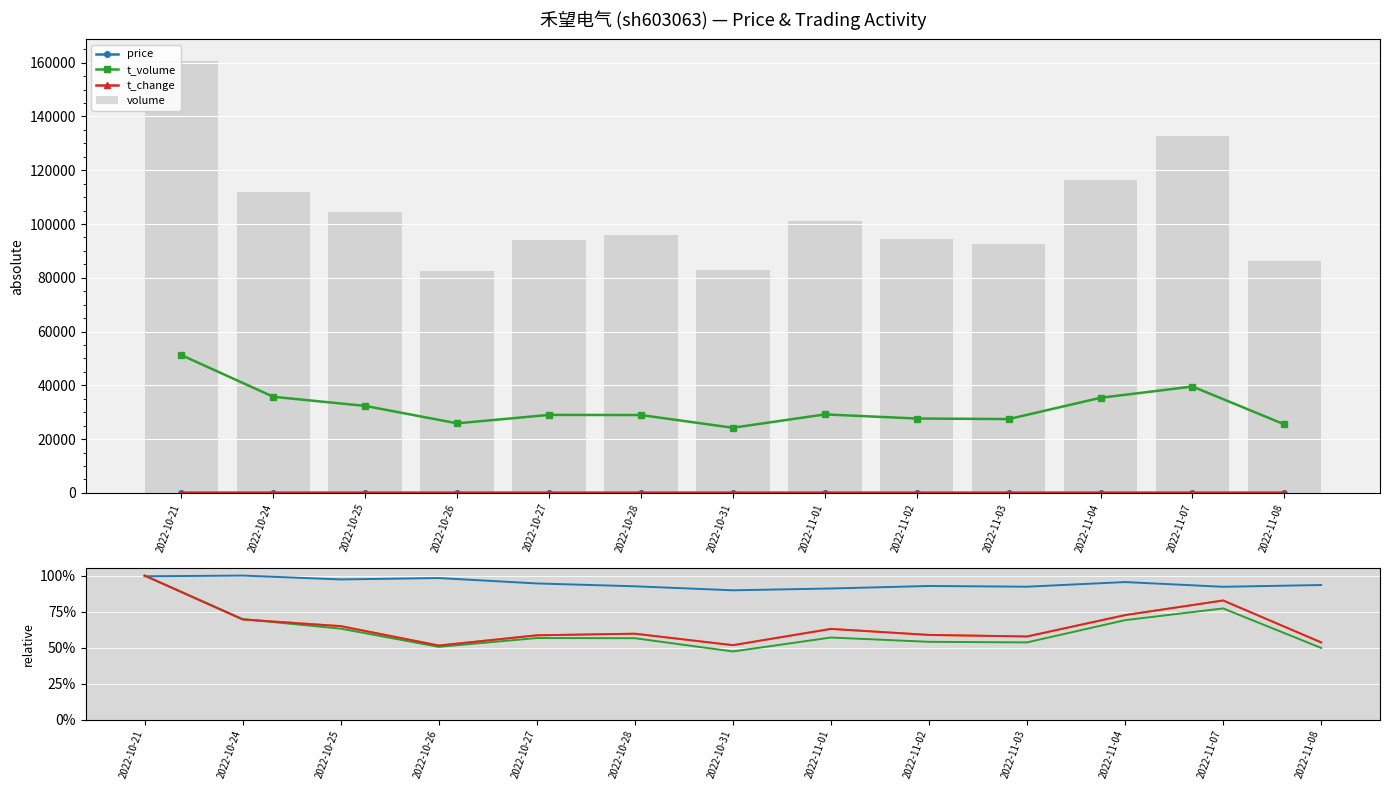

What is the difference between the maximum and second lowest values in the t_change series?

0.5